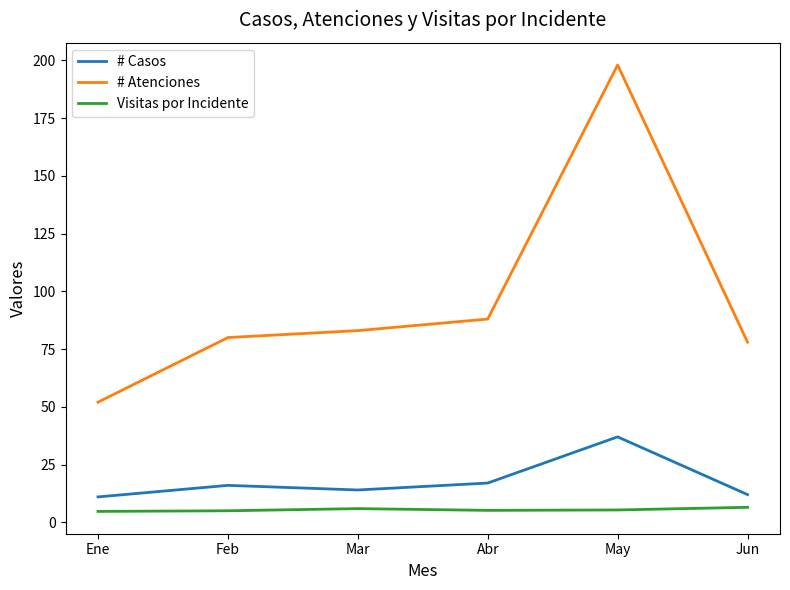

At which category is the sum across all series the highest?

May